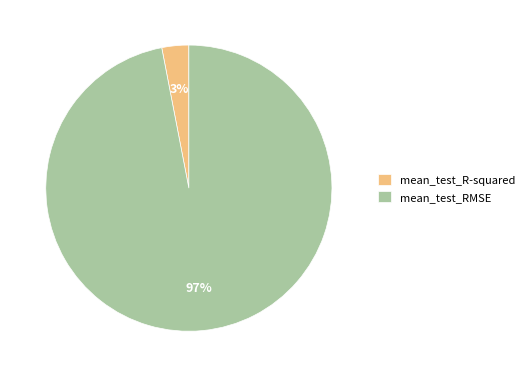

How many segments does this pie chart have?

2